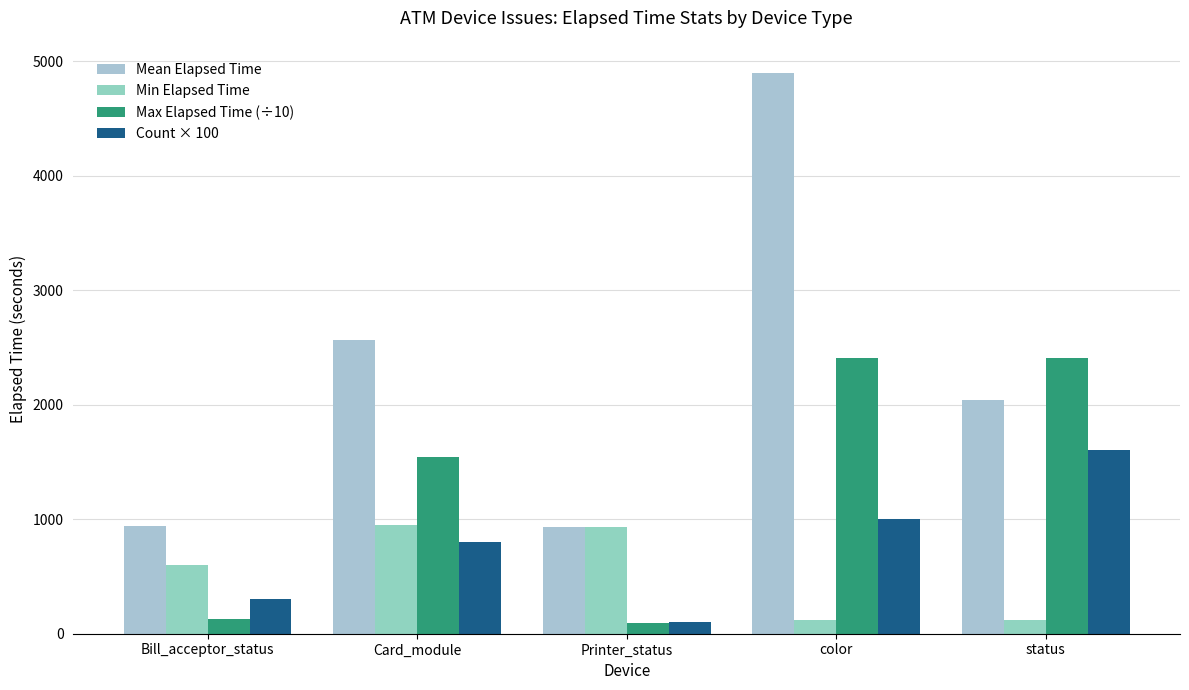

Is it true that Max Elapsed Time (÷10) equals 3278.4 at color?

False